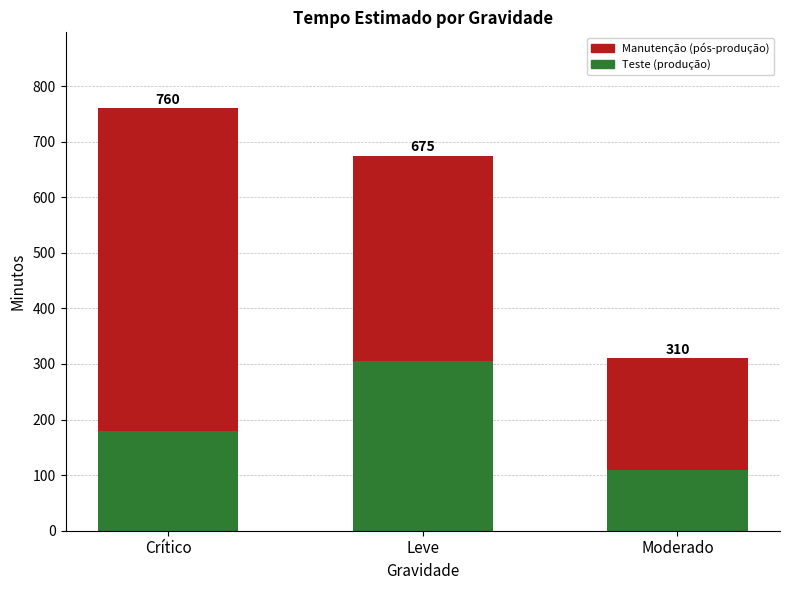

Does the chart contain stacked bars?

Yes